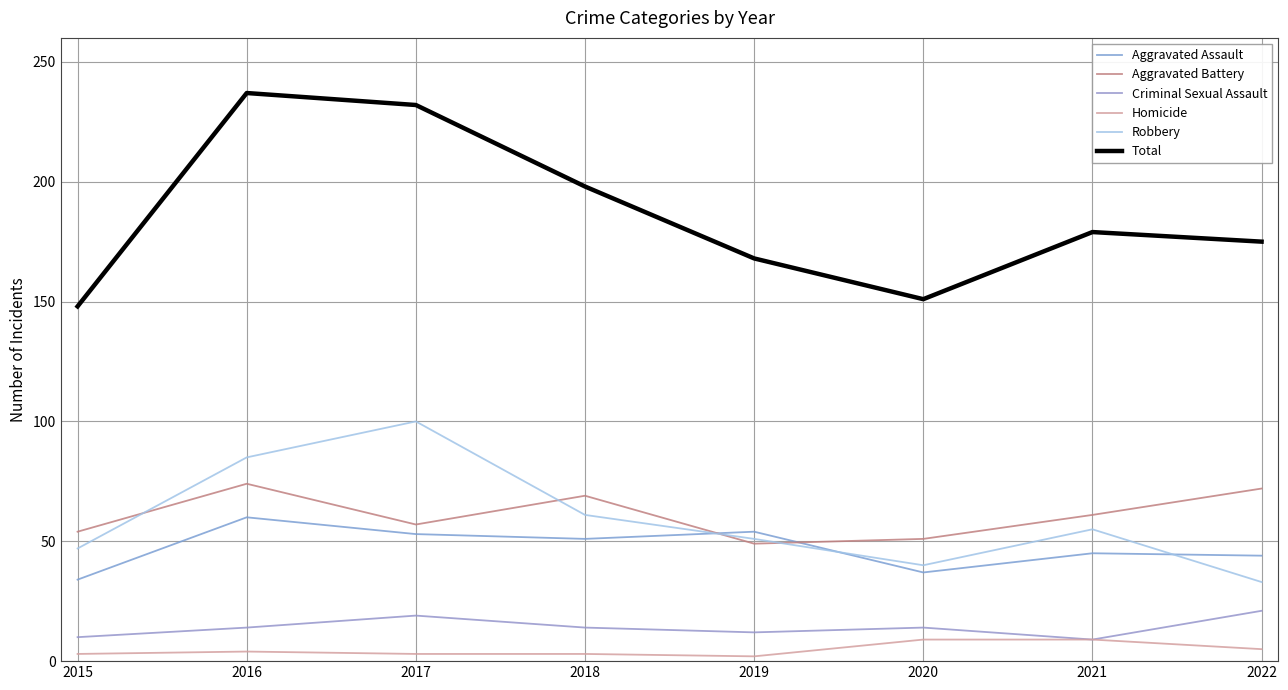

What is the lowest value of the Total series?

148